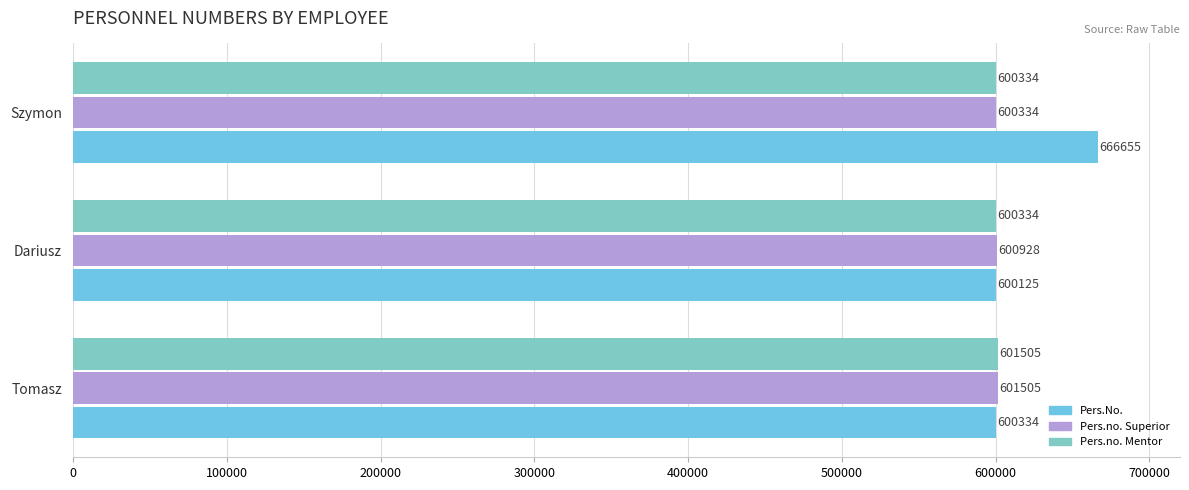

How many values in the Pers.No. series are below 600334?

1